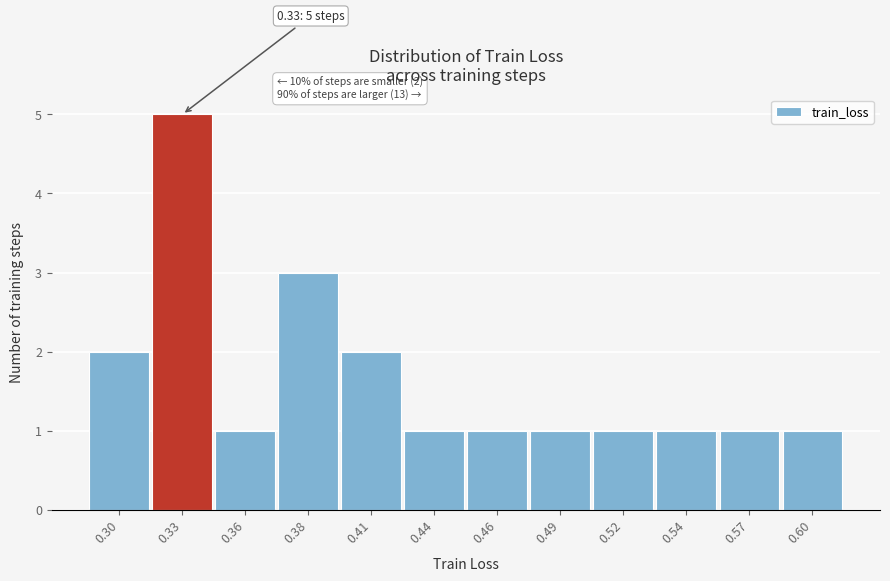

Reading left to right, what are all the values shown in this chart?

2	5	1	3	2	1	1	1	1	1	1	1